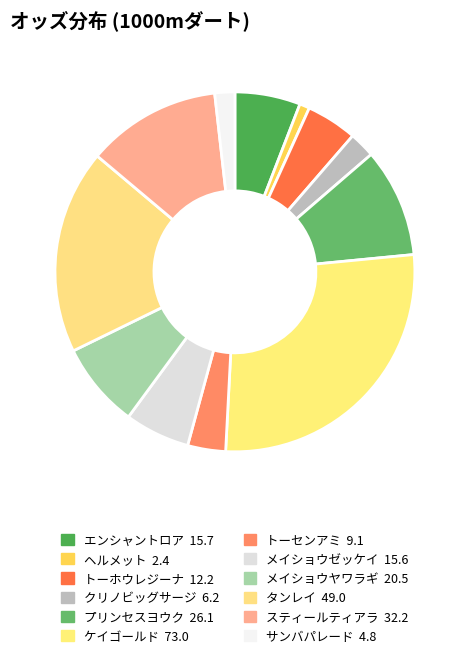

What is the largest slice in the pie chart?

ケイゴールド